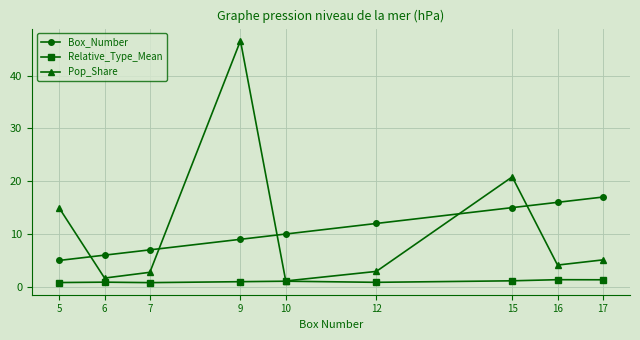

Between 7 and 17, which series saw the biggest shift?

Box_Number